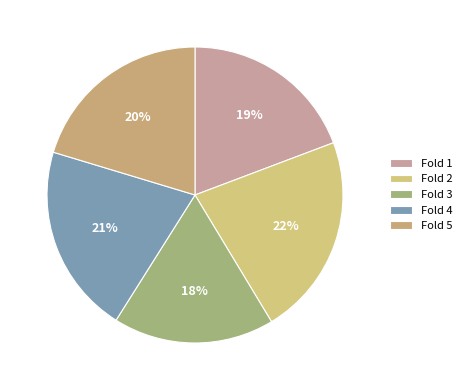

Does any single category account for the majority?

No